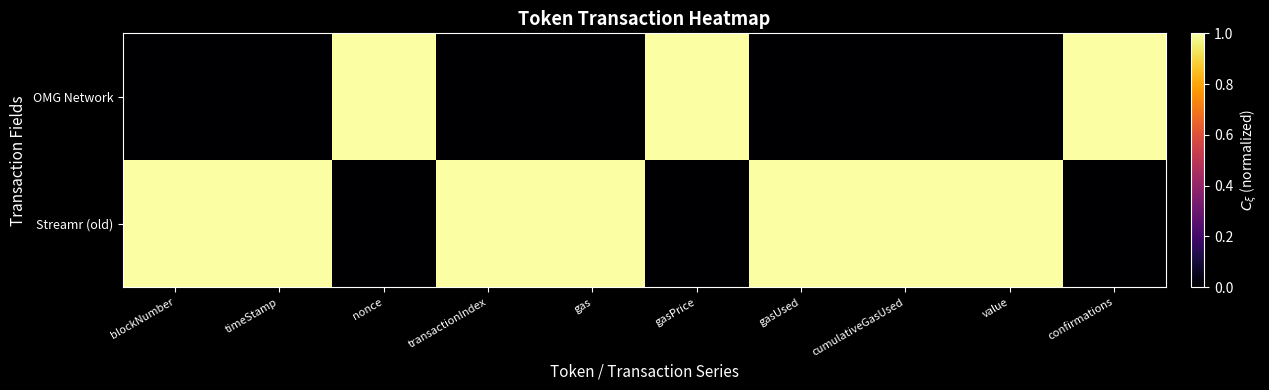

Which series has the widest spread of values?

OMG Network